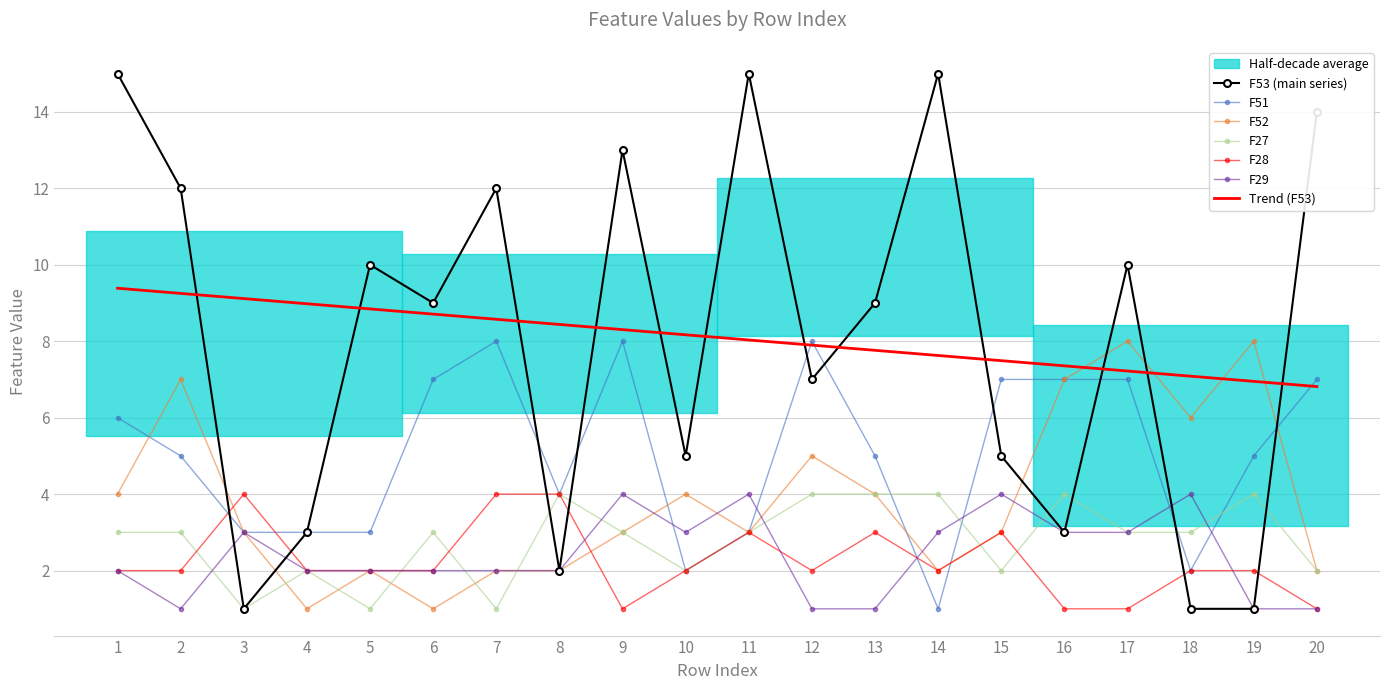

List the series in order of their peak value, lowest first.

F27, F28, F29, F51, F52, F53